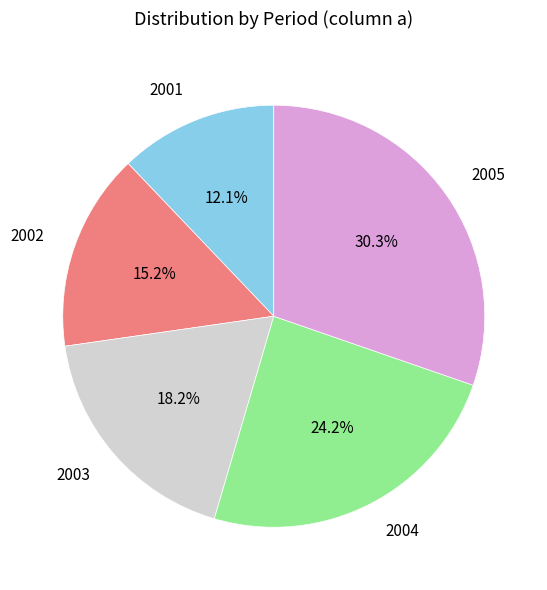

Does any single category account for the majority?

No